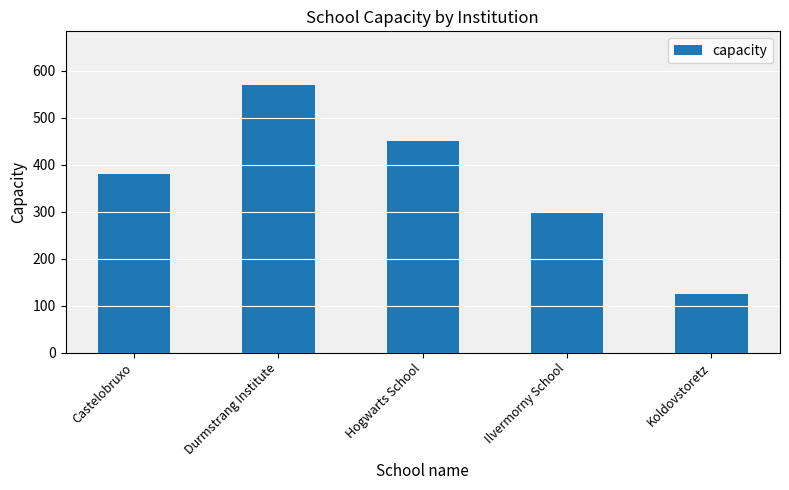

List the labels in order of value, smallest first.

Koldovstoretz, Ilvermorny School, Castelobruxo, Hogwarts School, Durmstrang Institute